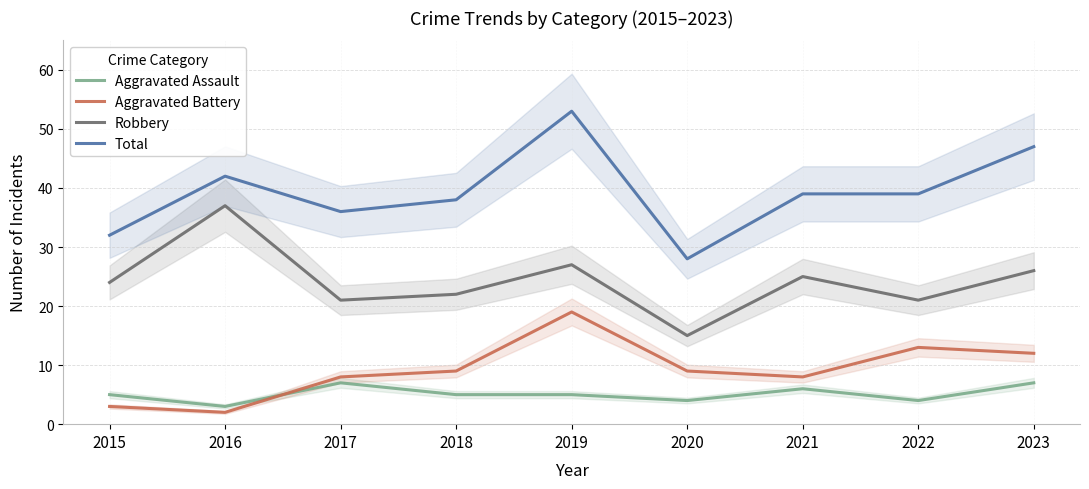

Read the Aggravated Assault value at 2021.

6